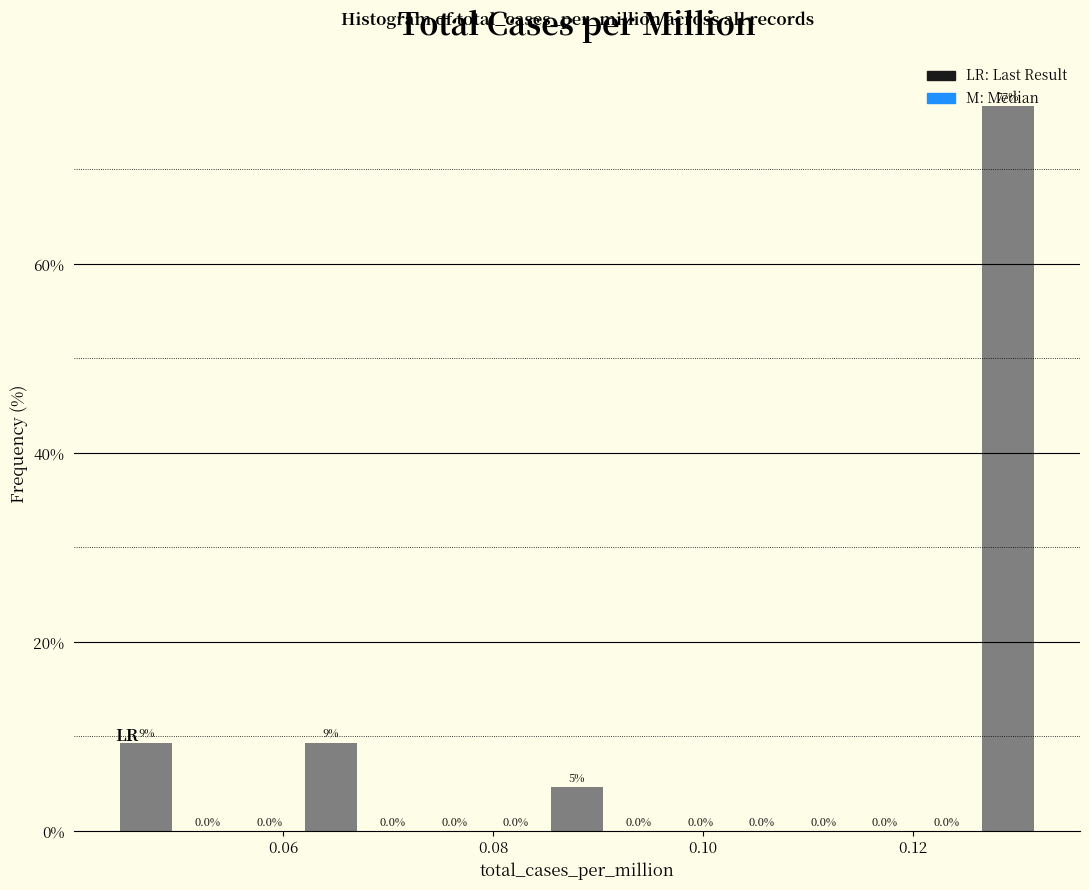

Read against the x-axis, roughly where is the centre of the tallest bar?

0.130